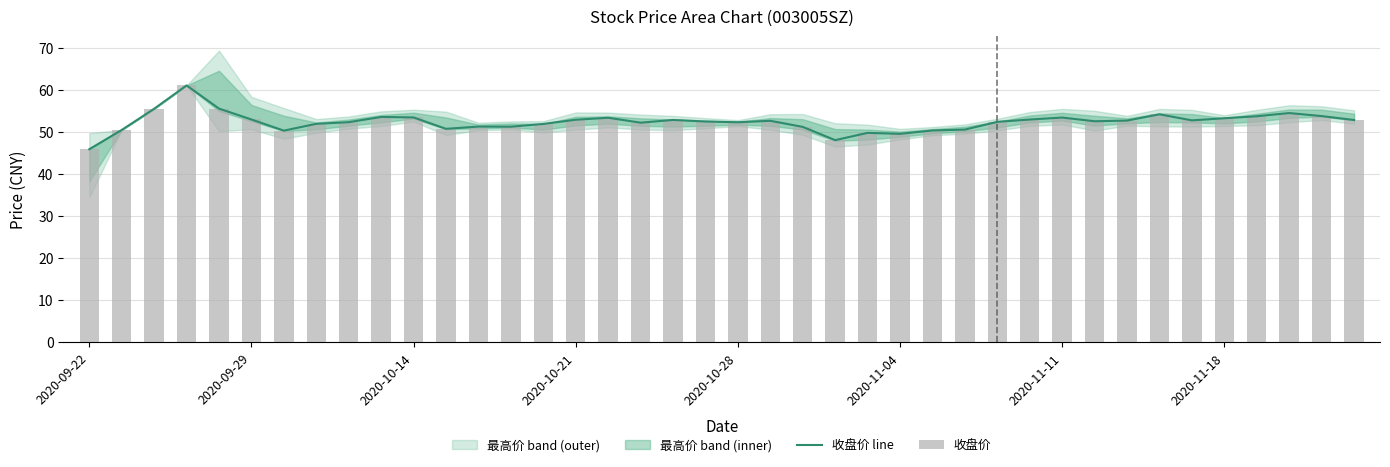

True or false: 收盘价 has a value of 53.3 at 16.

True